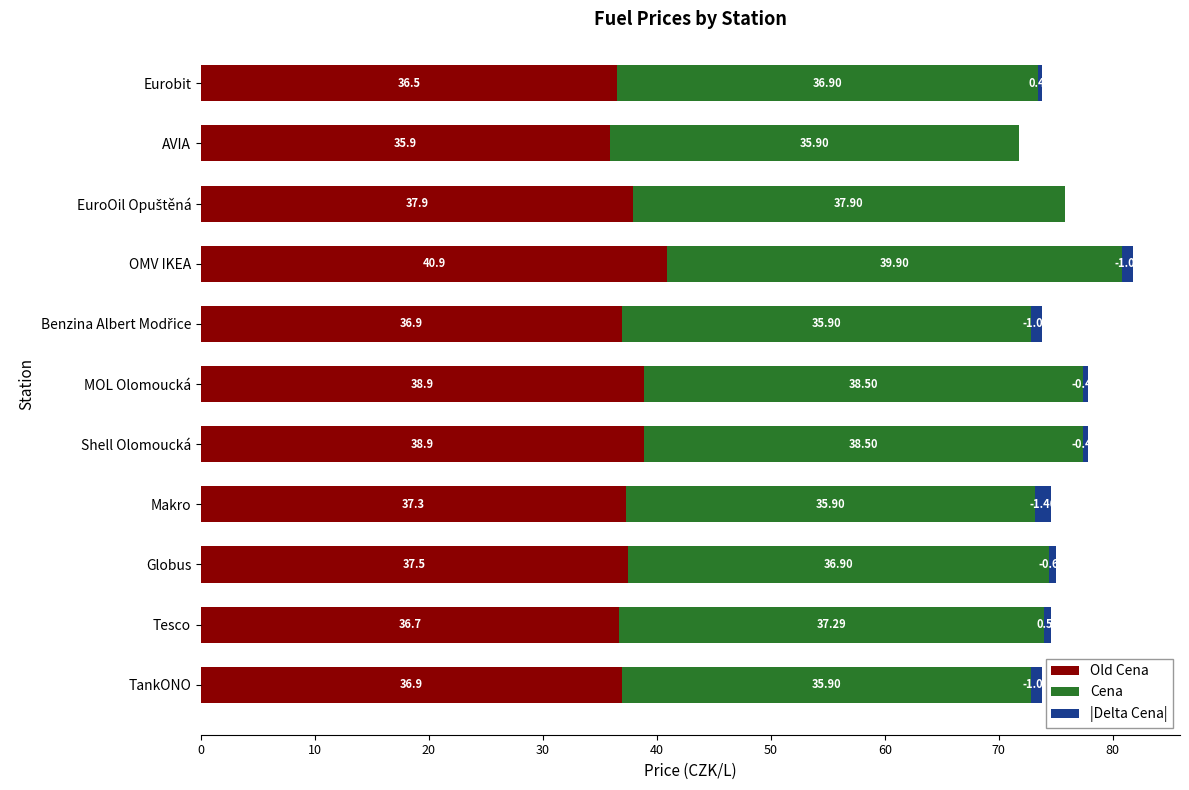

At which category is the sum across all series the highest?

OMV IKEA